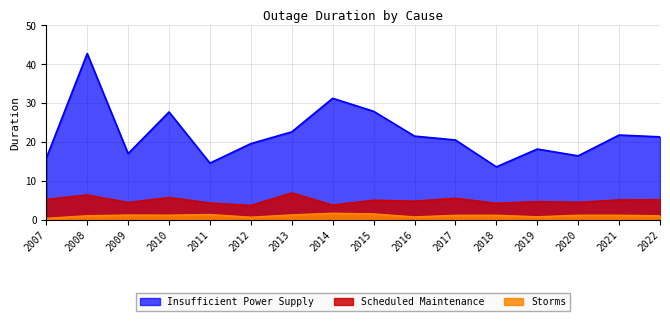

How many values in the Insufficient Power Supply series exceed 21?

8